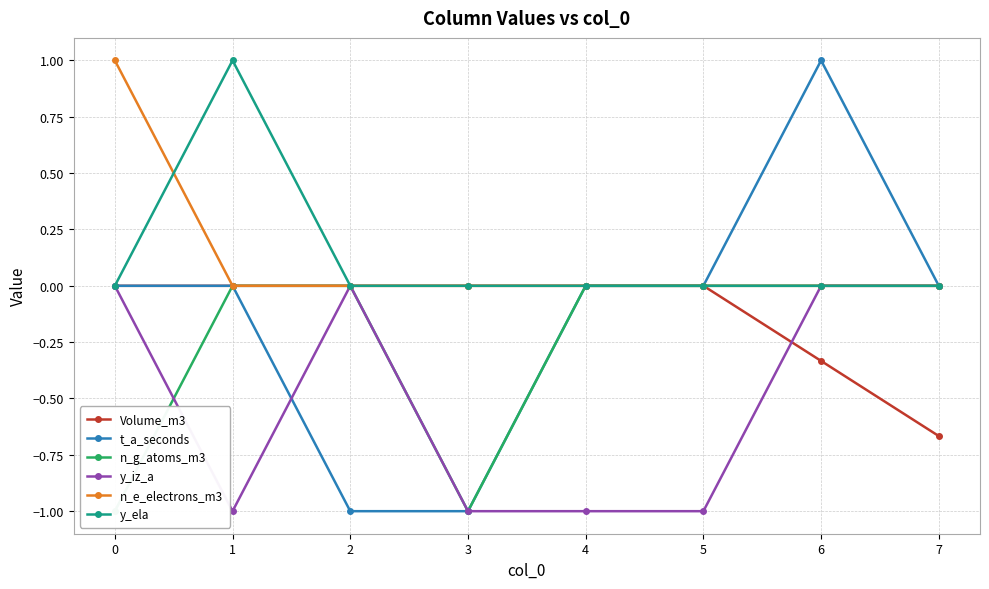

What is the average value of the y_iz_a series?

-0.5